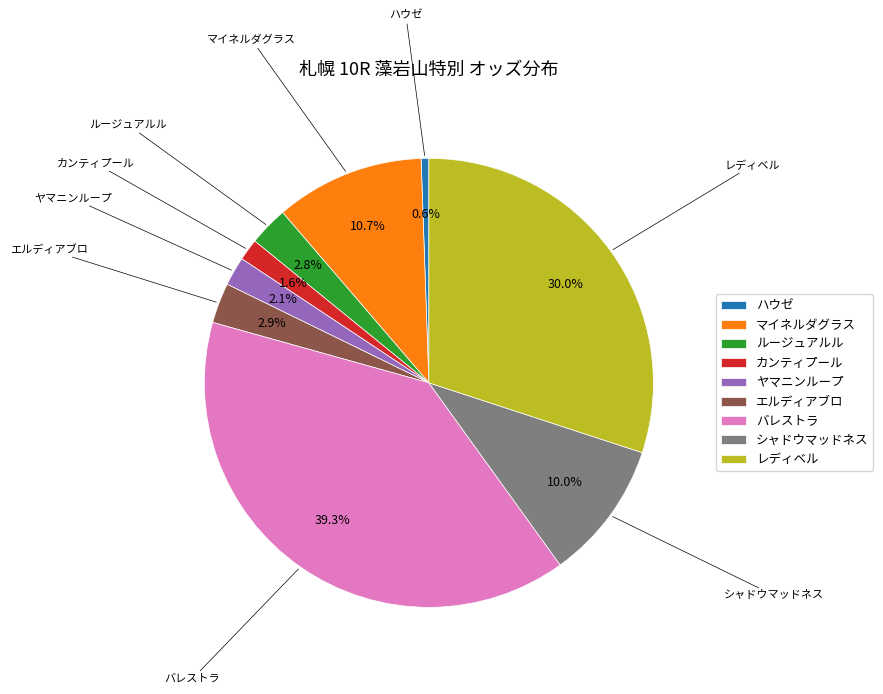

What percentage is the レディベル slice, to the nearest percent?

30%